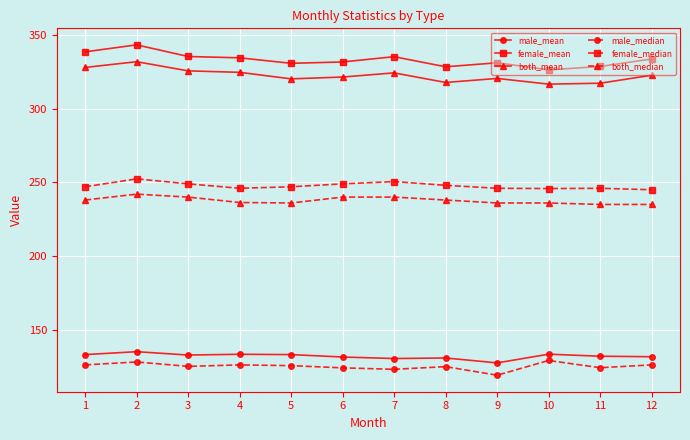

What is the sum of the both_mean values at 1 and 10?

644.8